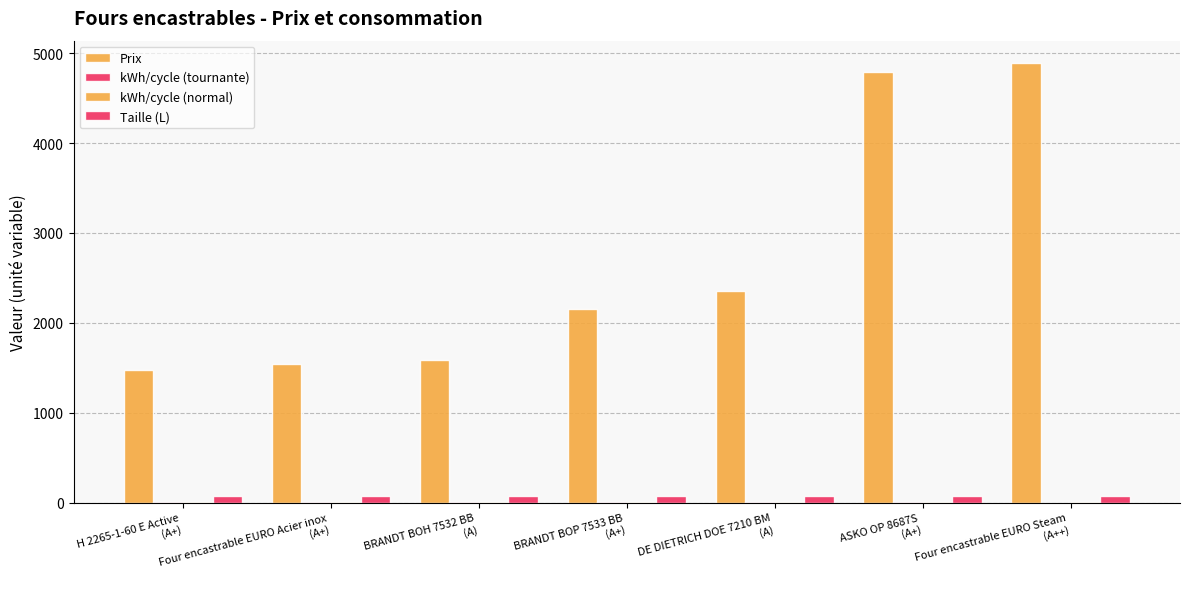

Which series has the widest spread of values?

Prix